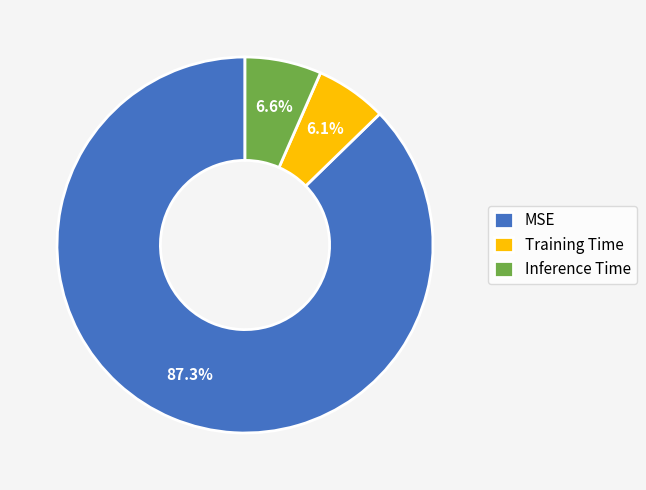

To the nearest percent, what is the difference between the largest and smallest slice percentages?

81%